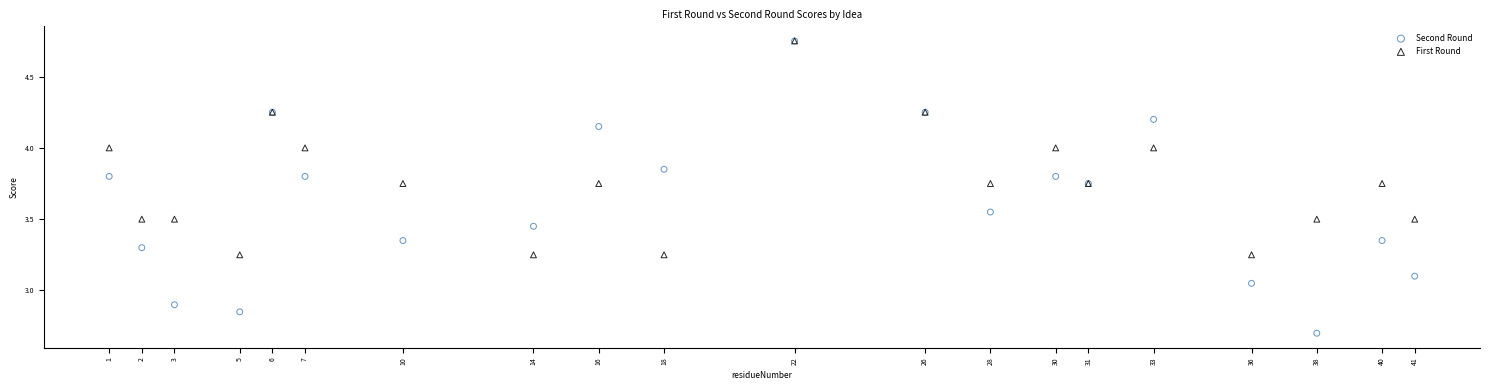

What are all the series names shown in the legend?

Second Round, First Round